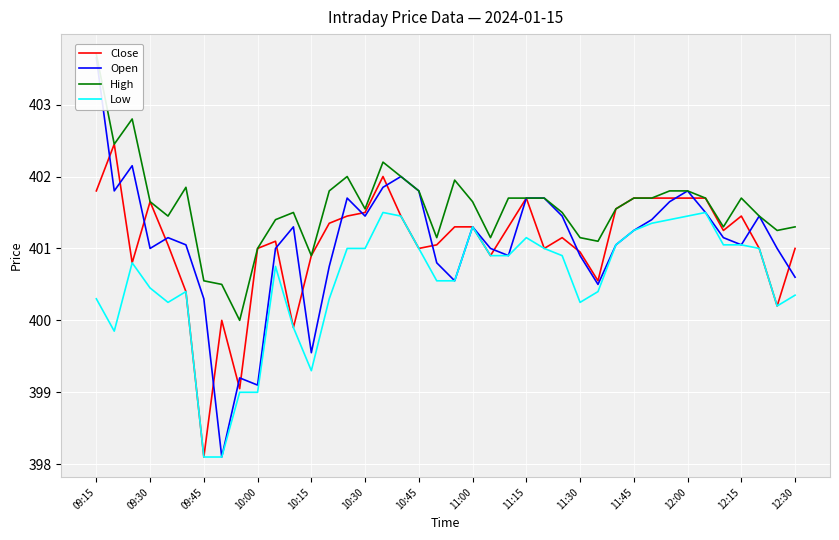

What is the maximum value shown in the chart?

403.7